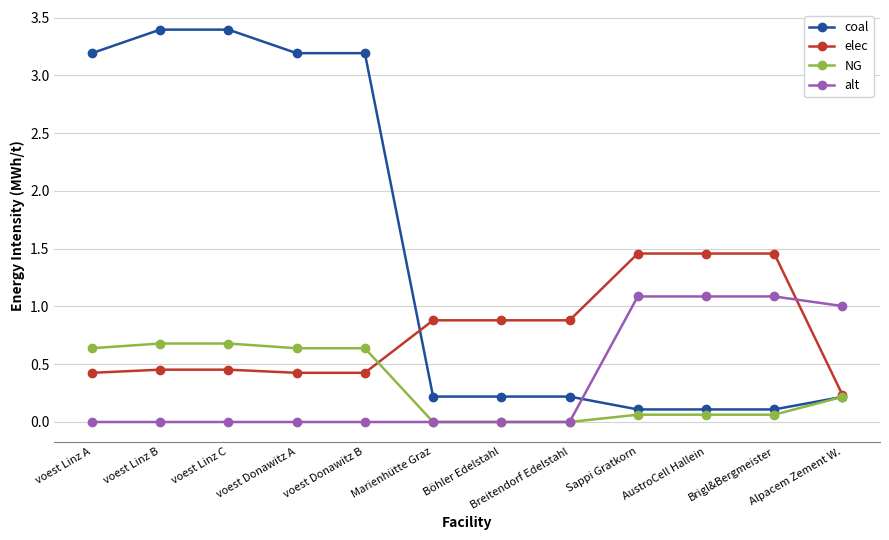

What is the sum of the coal values at Böhler Edelstahl and voest Donawitz B?

3.4